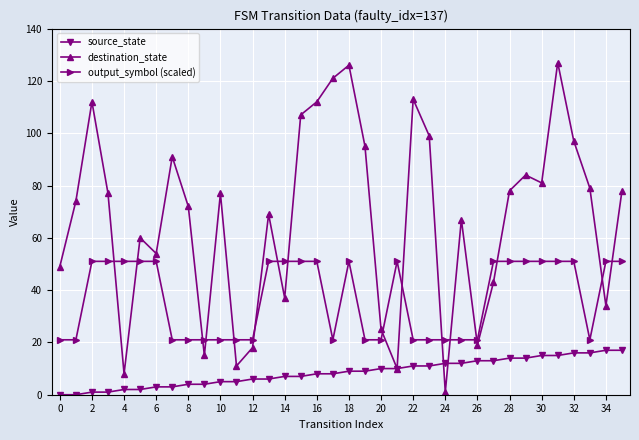

True or false: output_symbol (scaled) and source_state cross at least once.

False